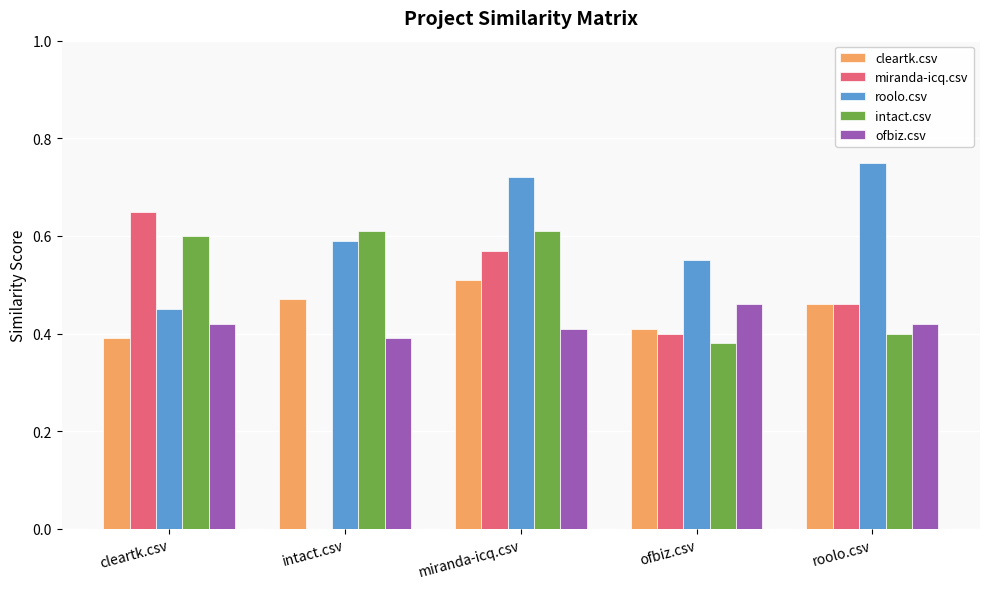

How many intact.csv values are between 0 and 1?

5